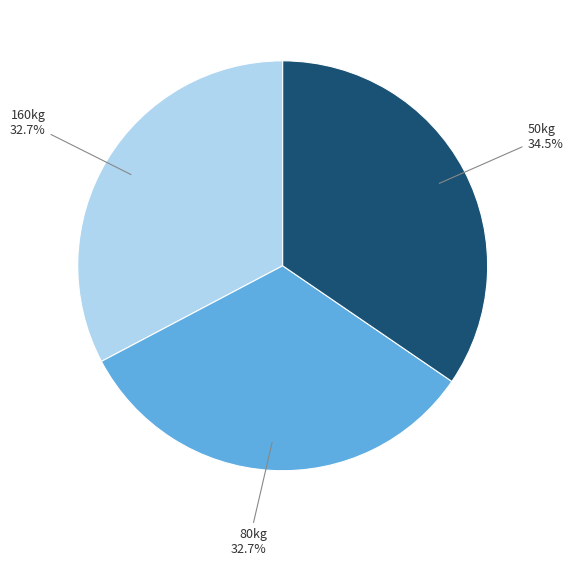

How many slices are in this pie chart?

3